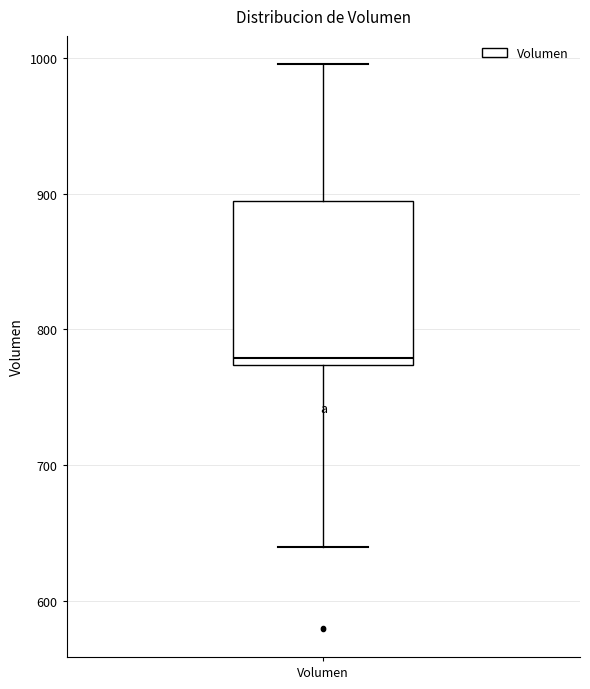

Read this box plot against the y-axis: the position of the median line, the range covered by the box, and the ends of both whiskers. The values are not printed on the chart, so give them approximately, as read against the axis.

median 780, box 770 to 890, whiskers 640 to 1000